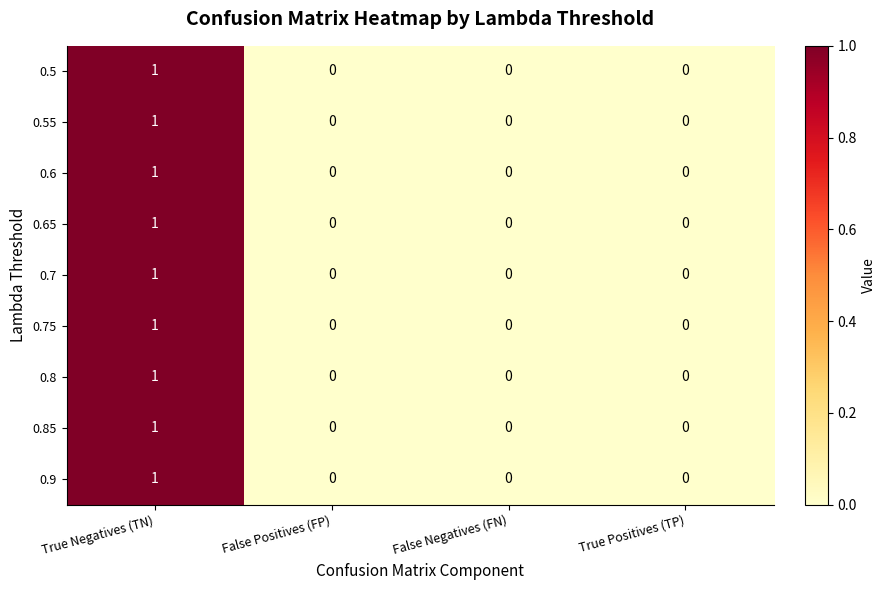

How many 0.65 values are between 0 and 1?

4